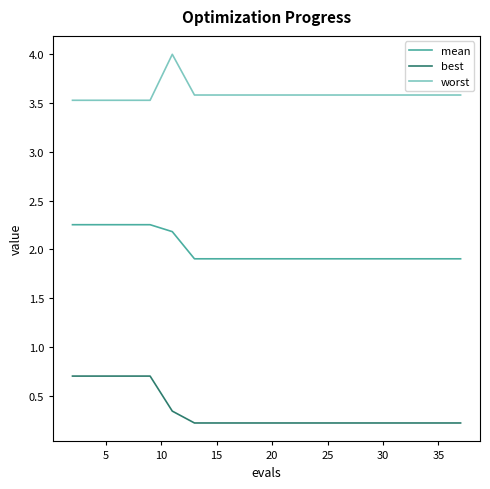

What is the minimum value for best?

0.2